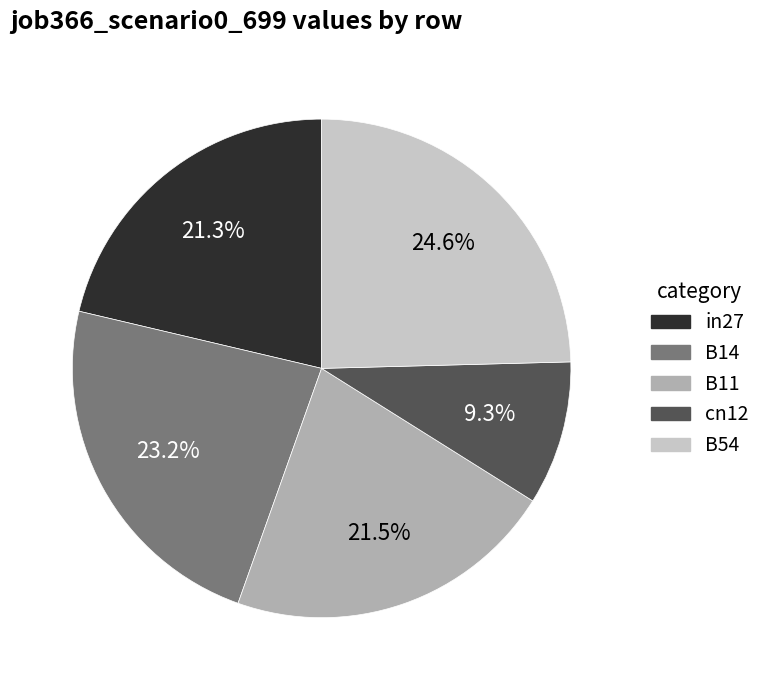

What percentage is NOT represented by B54?

75.4%